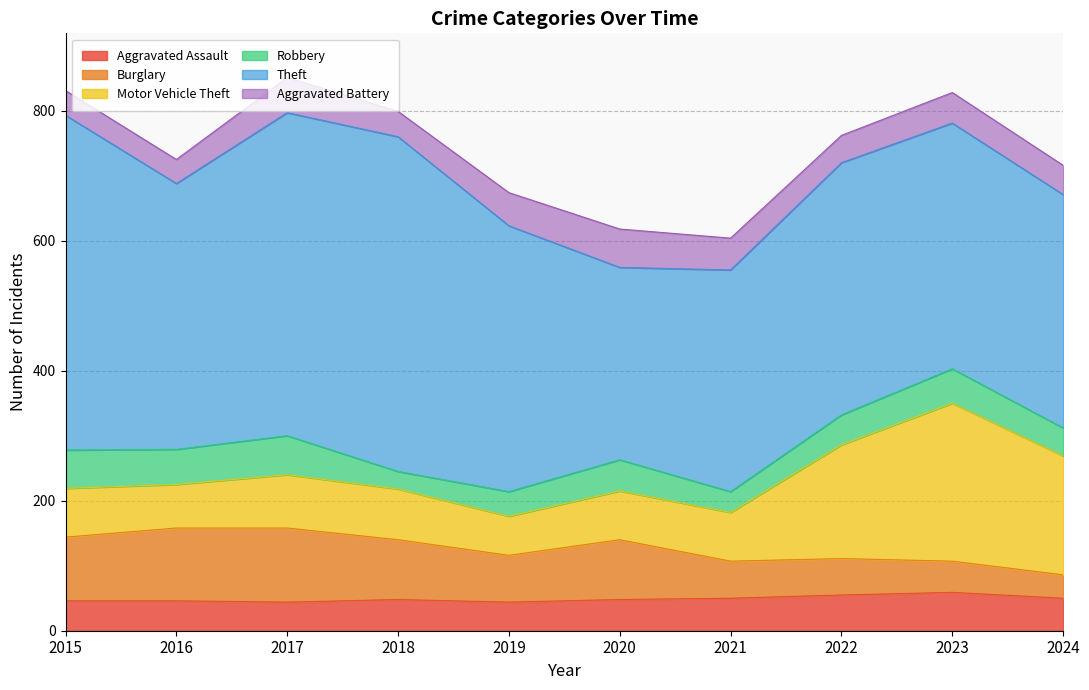

What is the greatest value displayed?

515